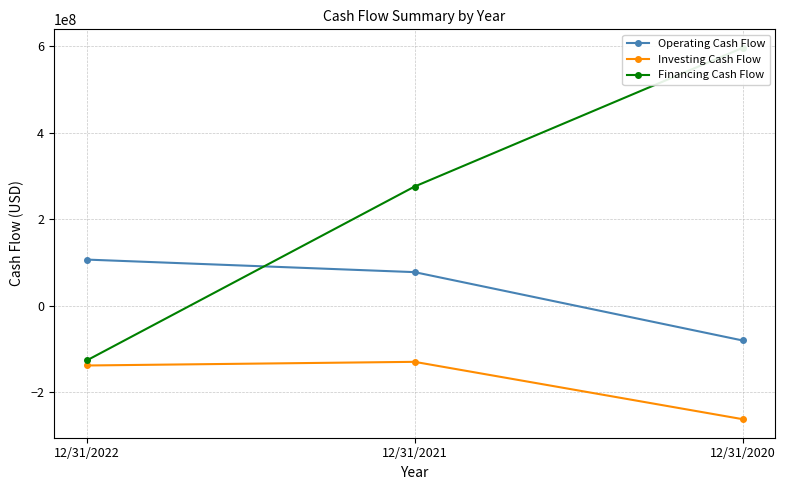

Where does the Financing Cash Flow series first go above 275993000?

12/31/2020